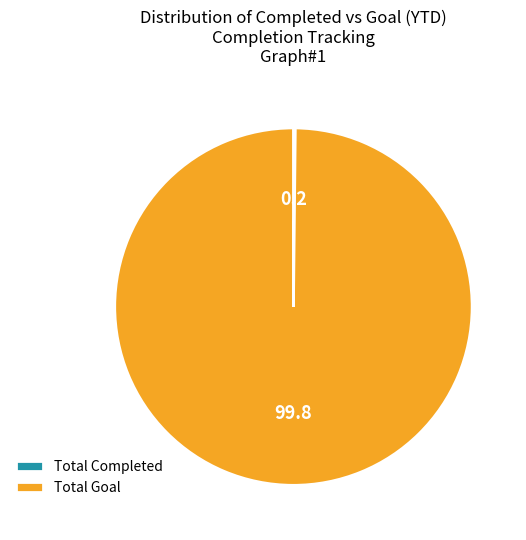

Does any single category account for the majority?

Yes